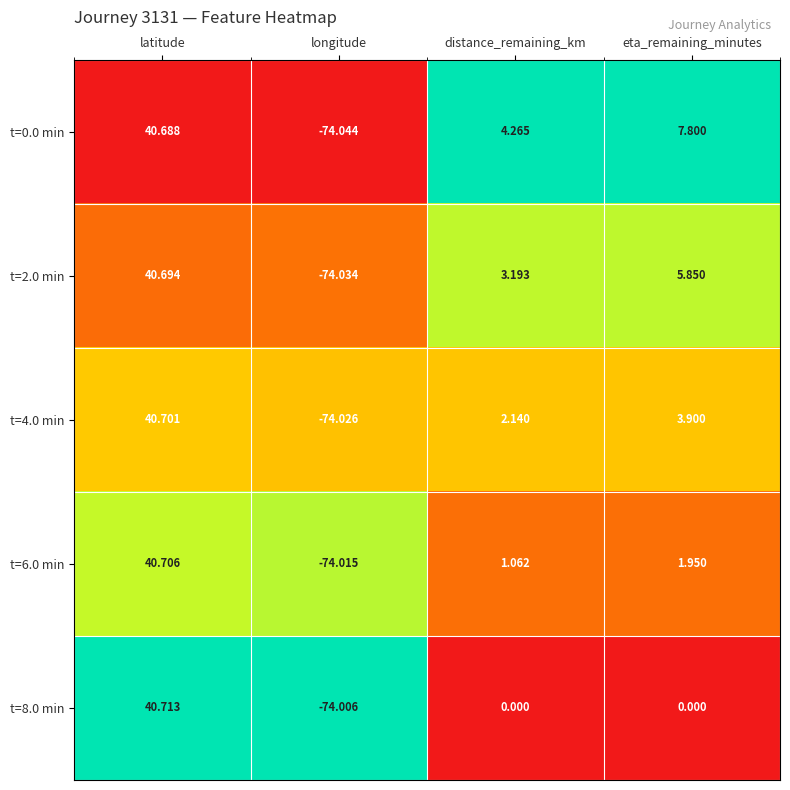

Is the value of t=6.0 min at eta_remaining_minutes greater than the value of t=2.0 min at distance_remaining_km?

No